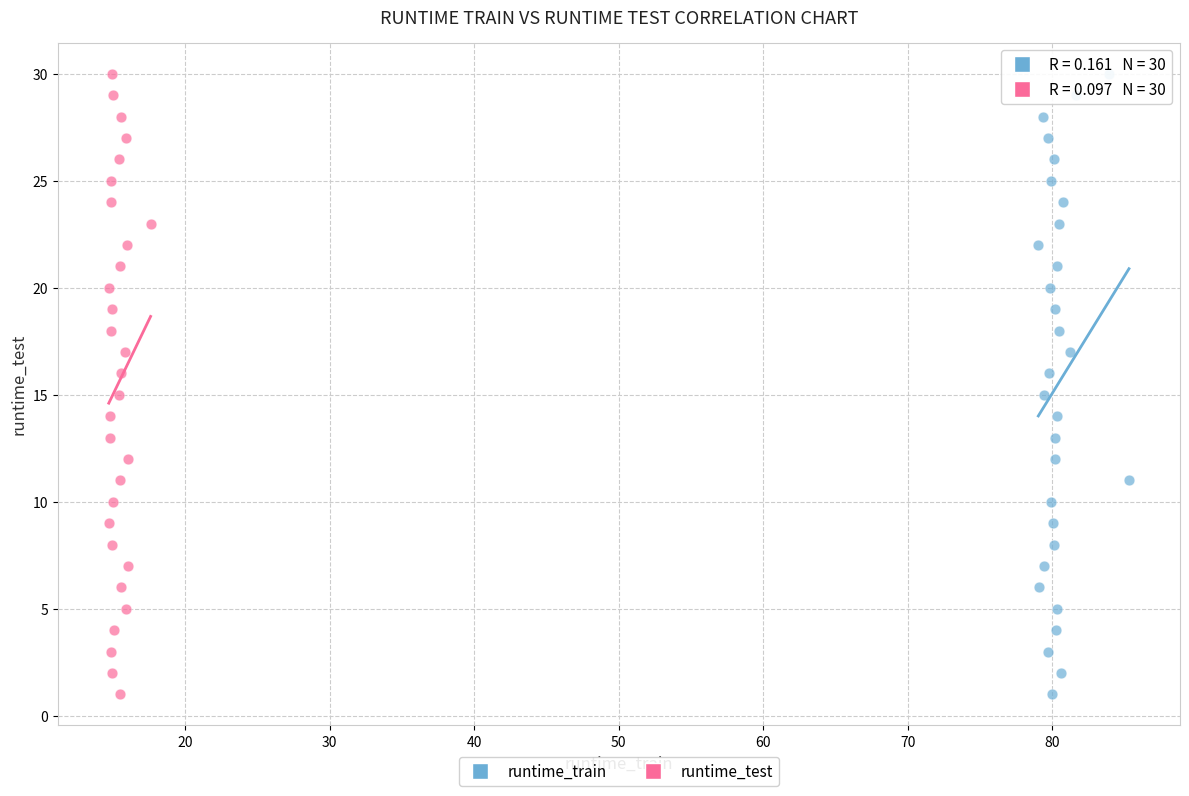

What are all the series names shown in the legend?

runtime_train, runtime_test